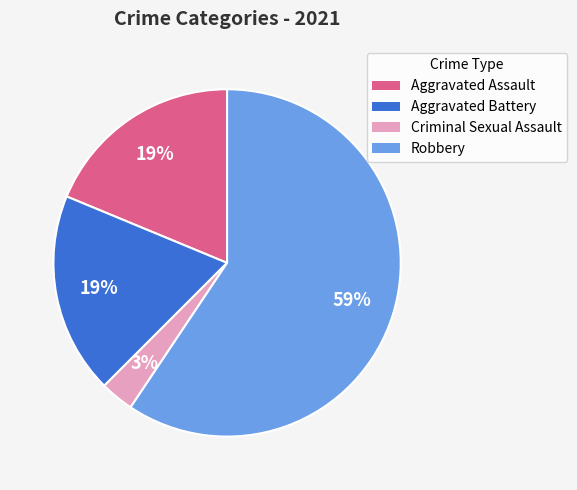

True or false: Aggravated Assault accounts for 31% of the total.

False